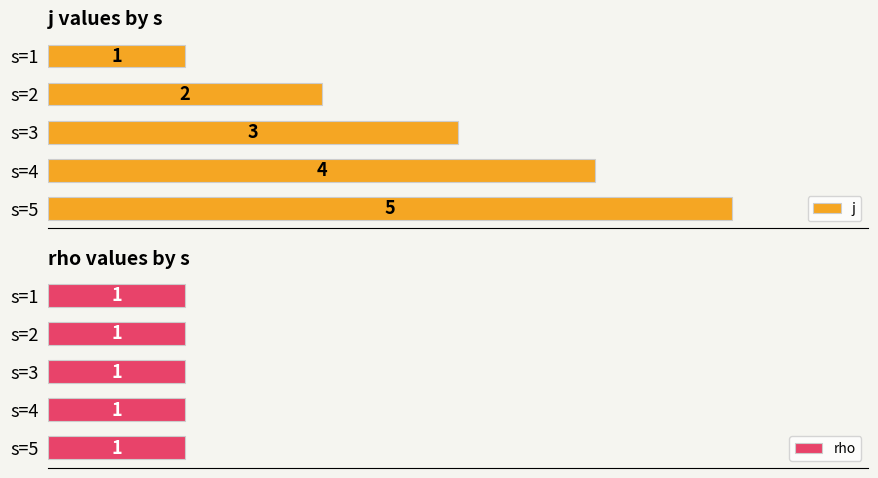

Which category has the lowest value in the j series?

s=1